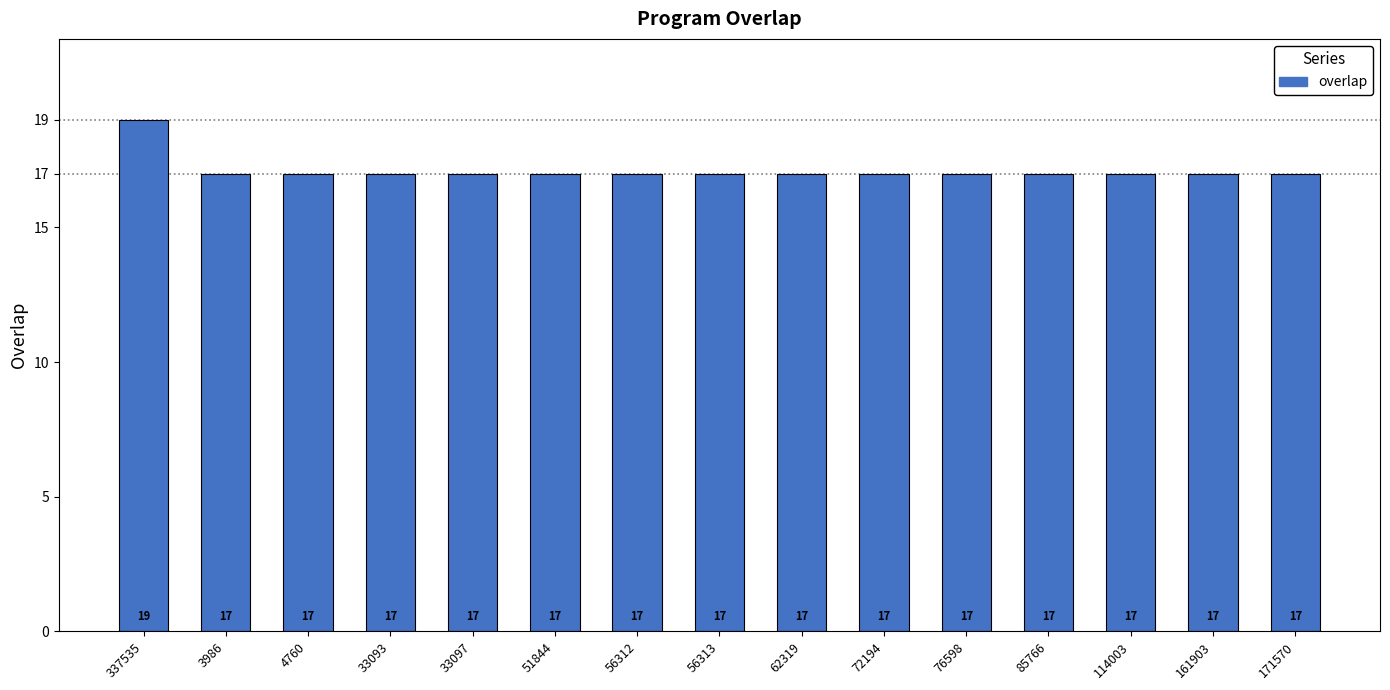

What is the label of the 2nd bar from the left?

3986